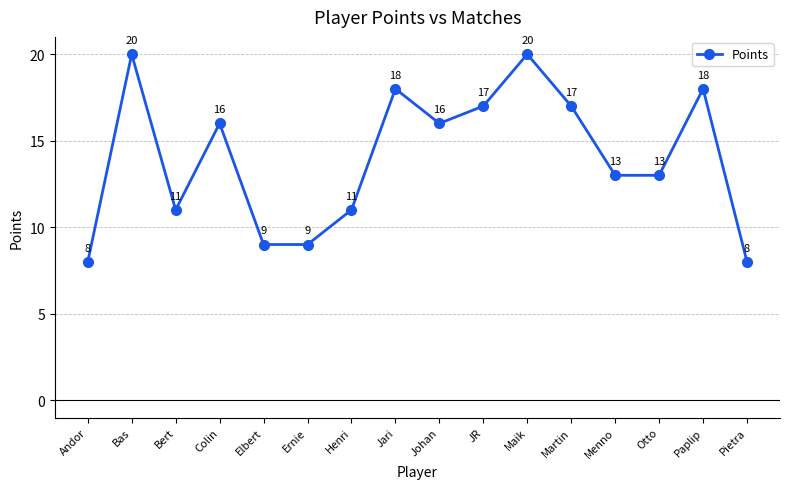

What position from the right is Bas?

15